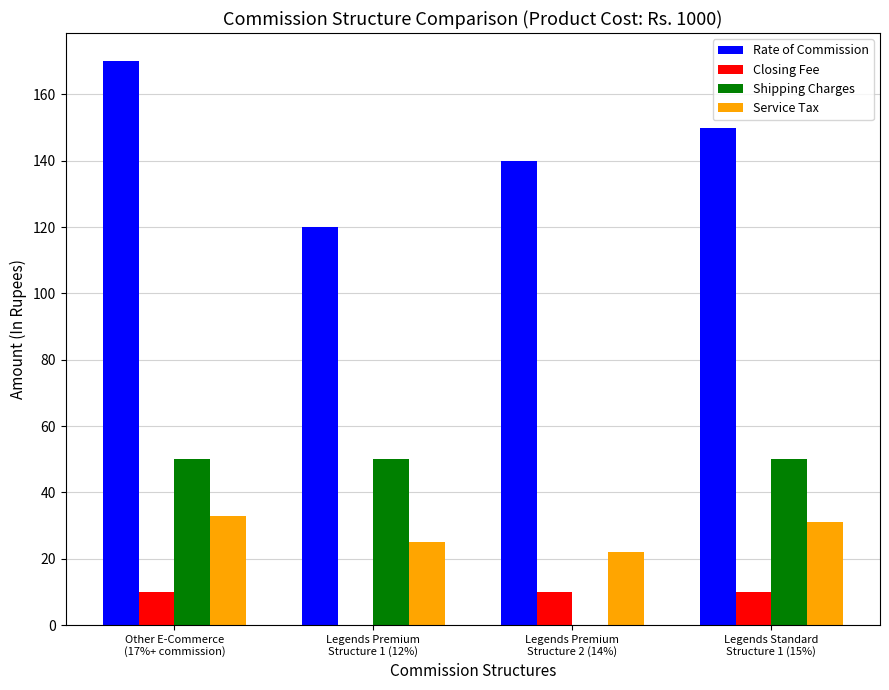

Count the number of categories in the chart.

4